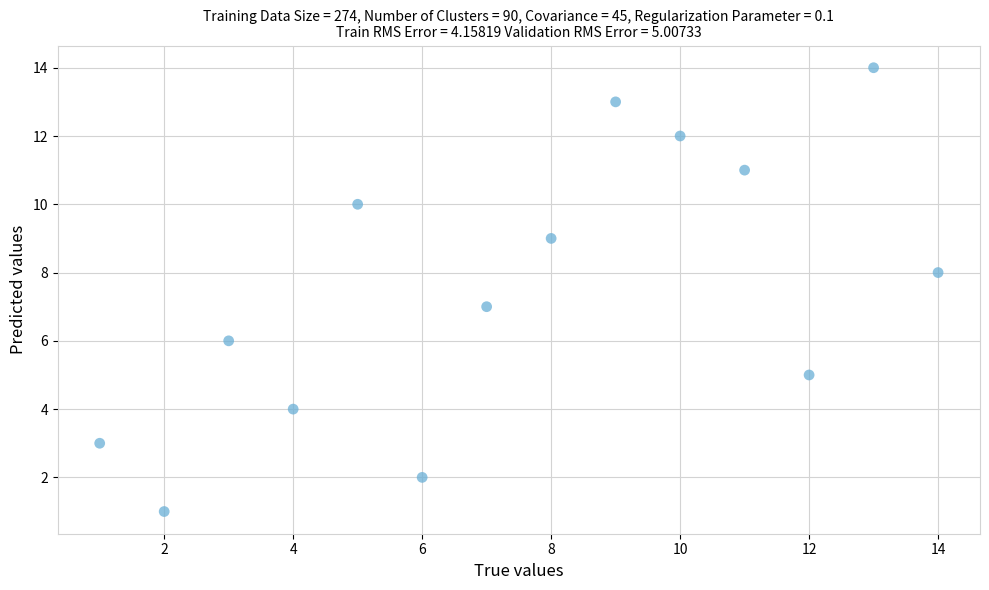

How many points are shown in the scatter plot?

14